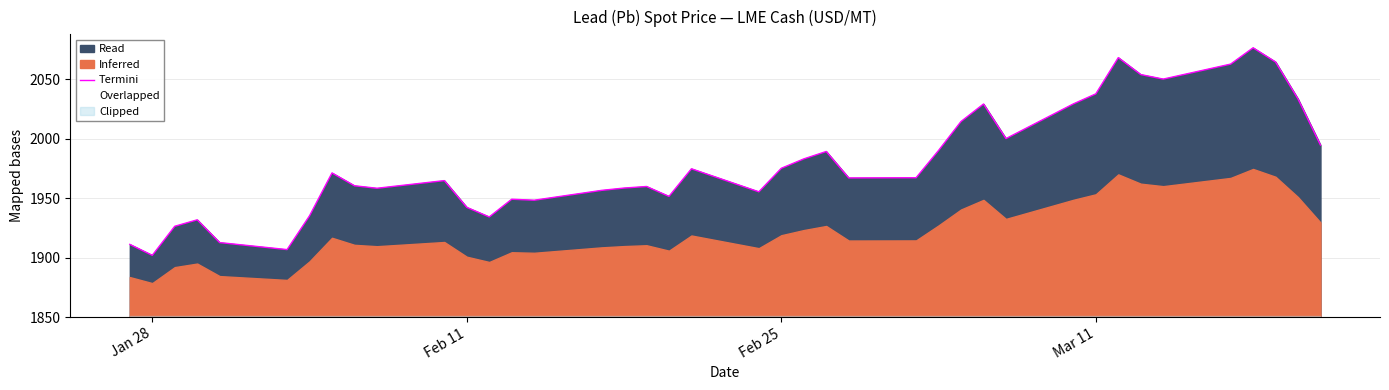

What is the smallest value displayed?

1901.9